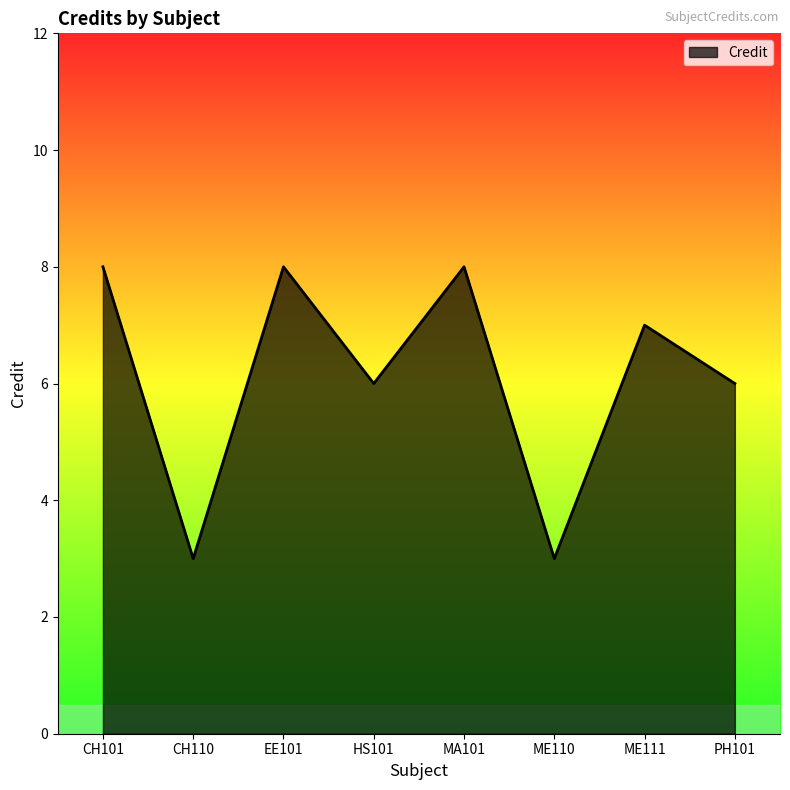

What is the sum of the values at ME111 and CH101?

15